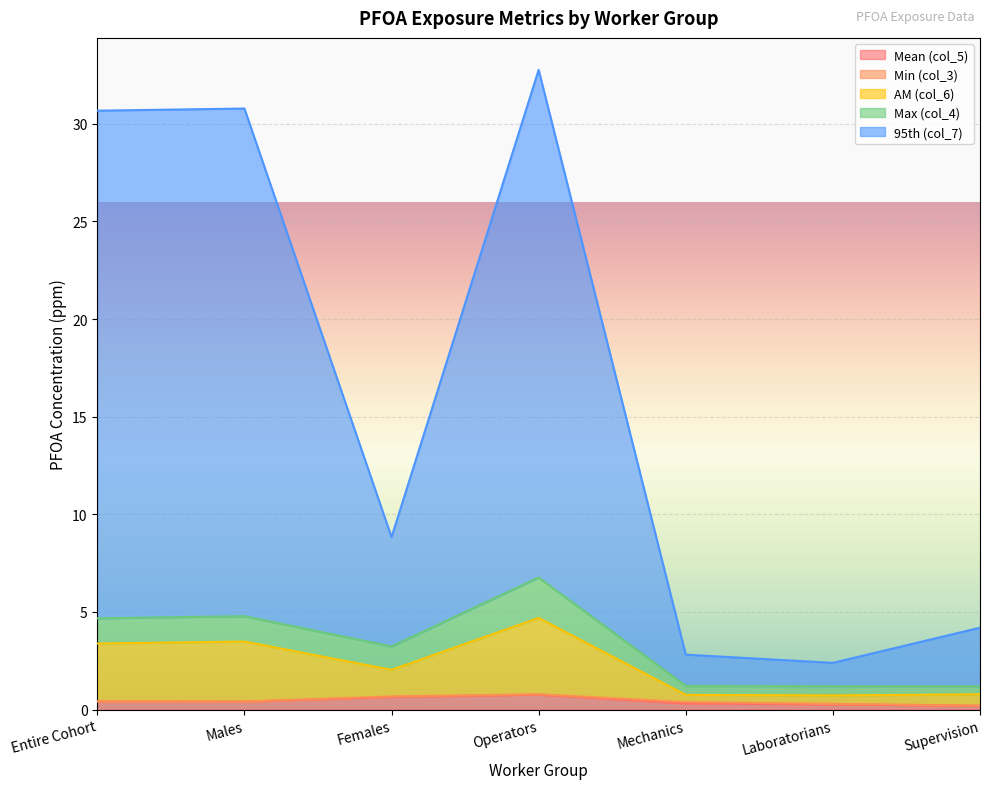

How many data points in 95th (col_7) are less than 8?

3